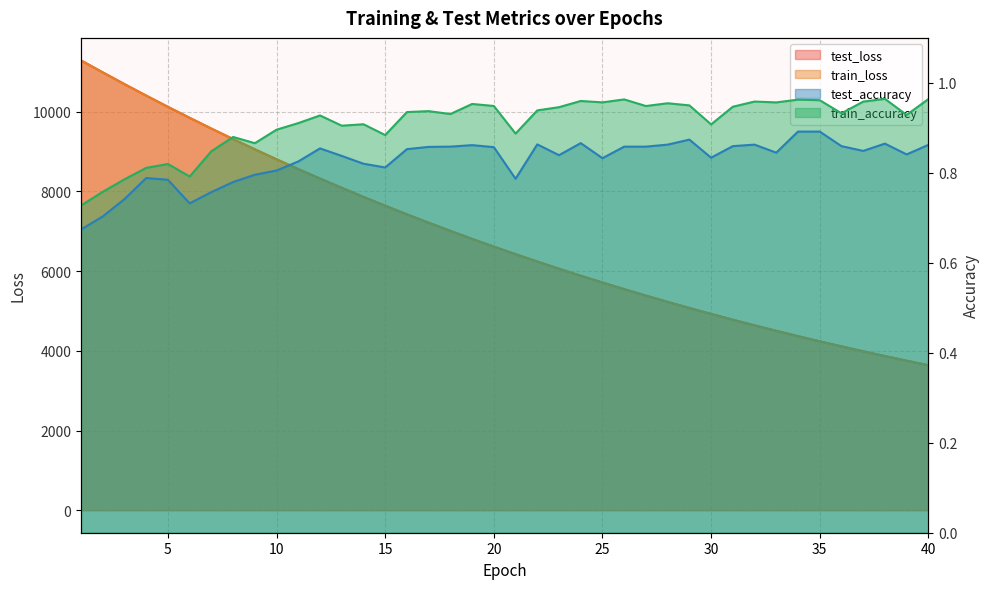

At how many categories does at least one series exceed 1295?

40